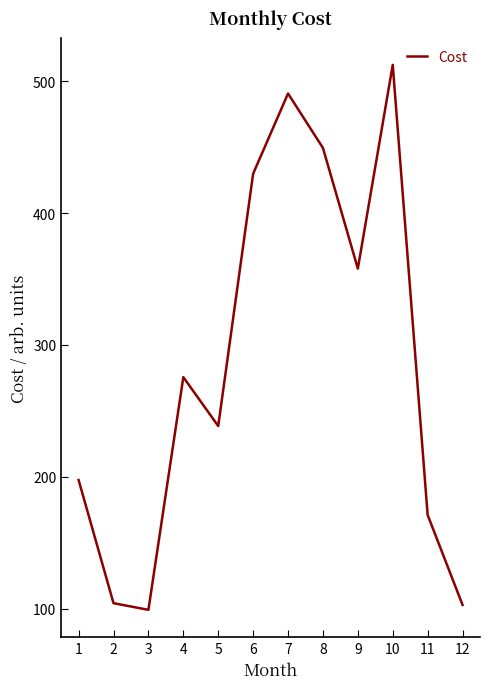

How many categories are shown in the chart?

12